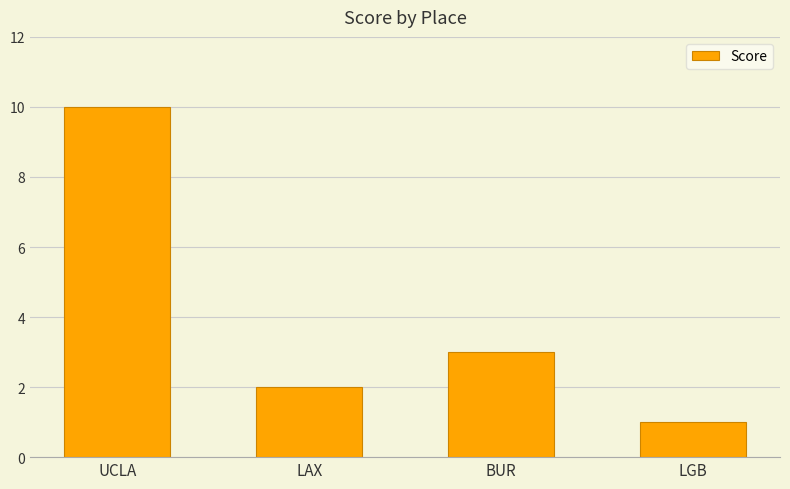

Reading left to right, transcribe all the data shown in this chart.

UCLA=10	LAX=2	BUR=3	LGB=1